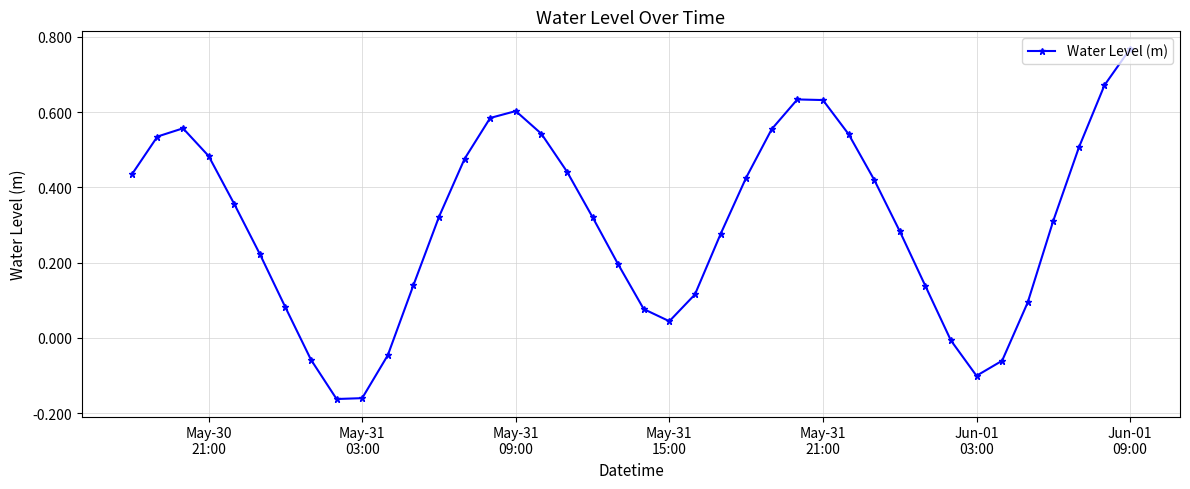

True or false: the data has more than 0 interior local peaks.

True